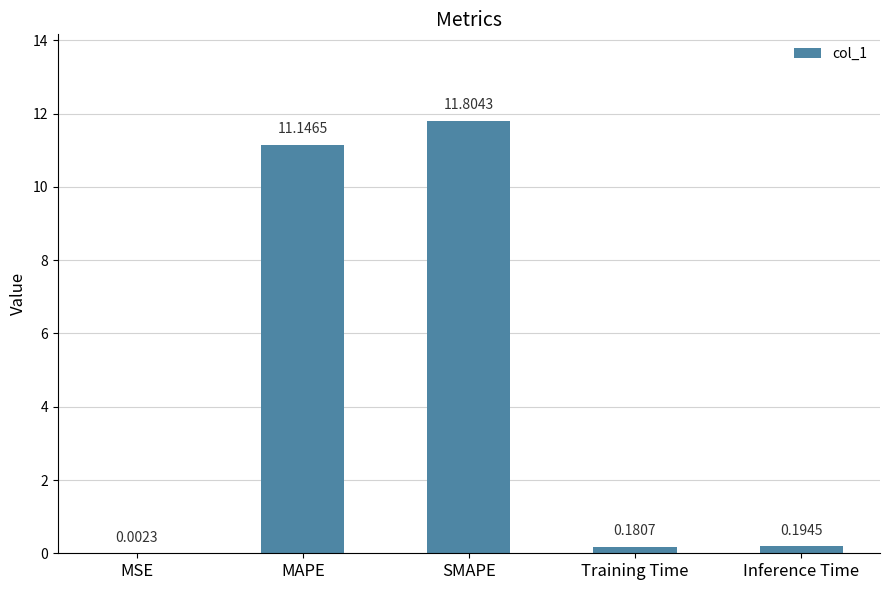

What is the sum of the values at Inference Time and MAPE?

11.3